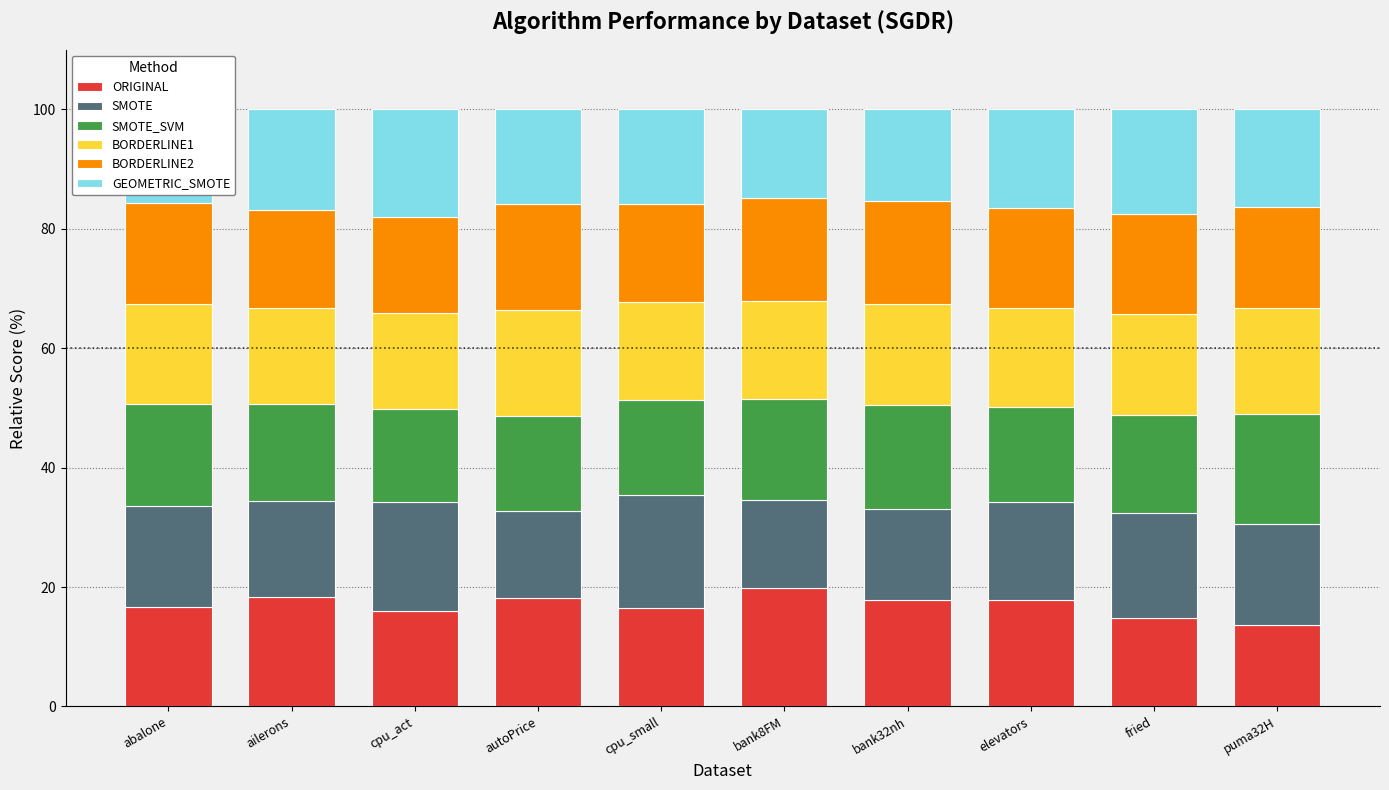

What is the total value across all series at puma32H?

100.0